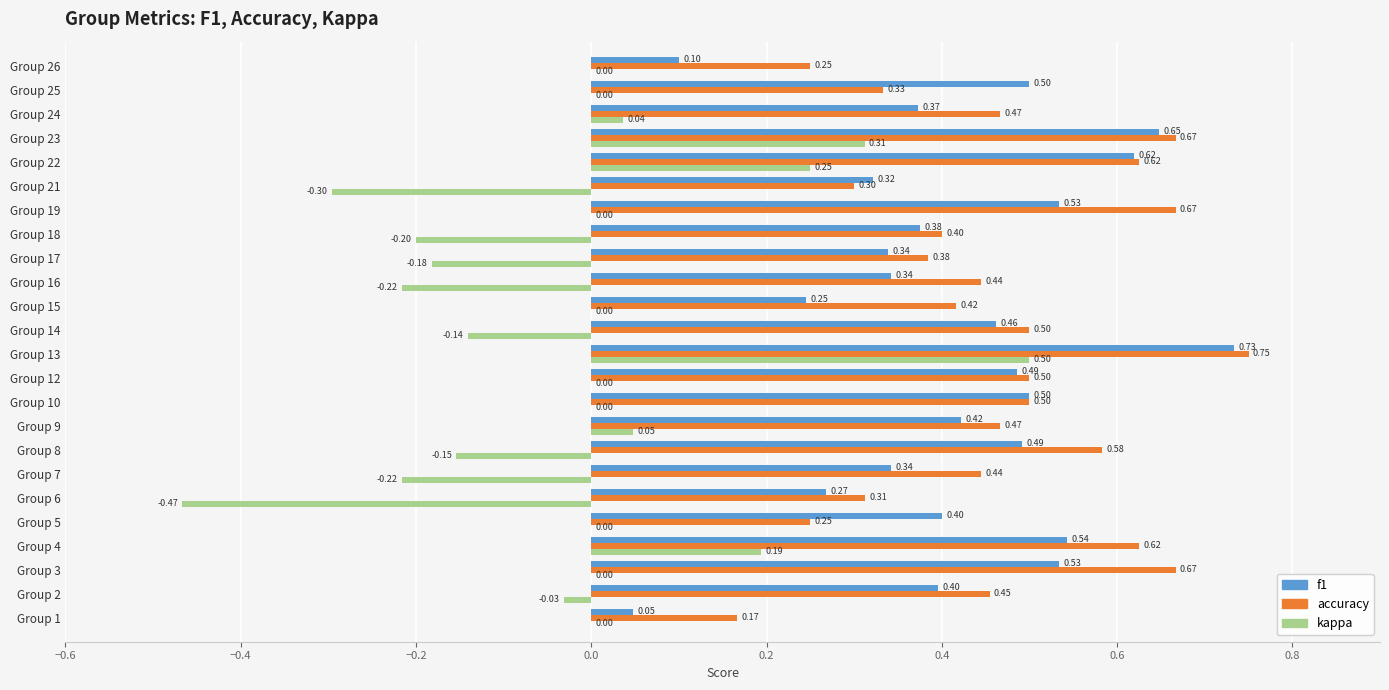

At which category is the sum across all series the highest?

Group 13